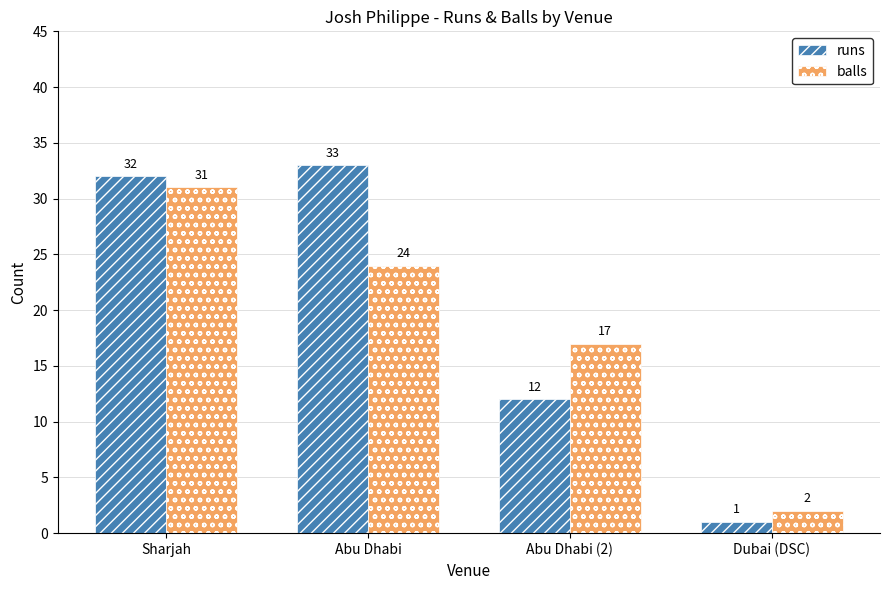

What position from the left is Sharjah?

1